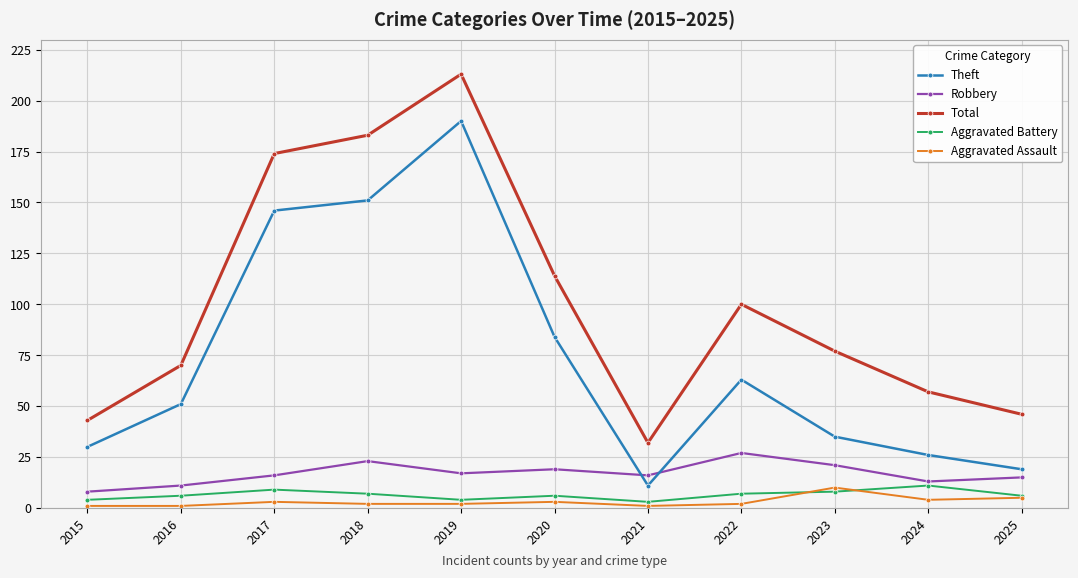

True or false: Theft and Aggravated Assault cross at least once.

False